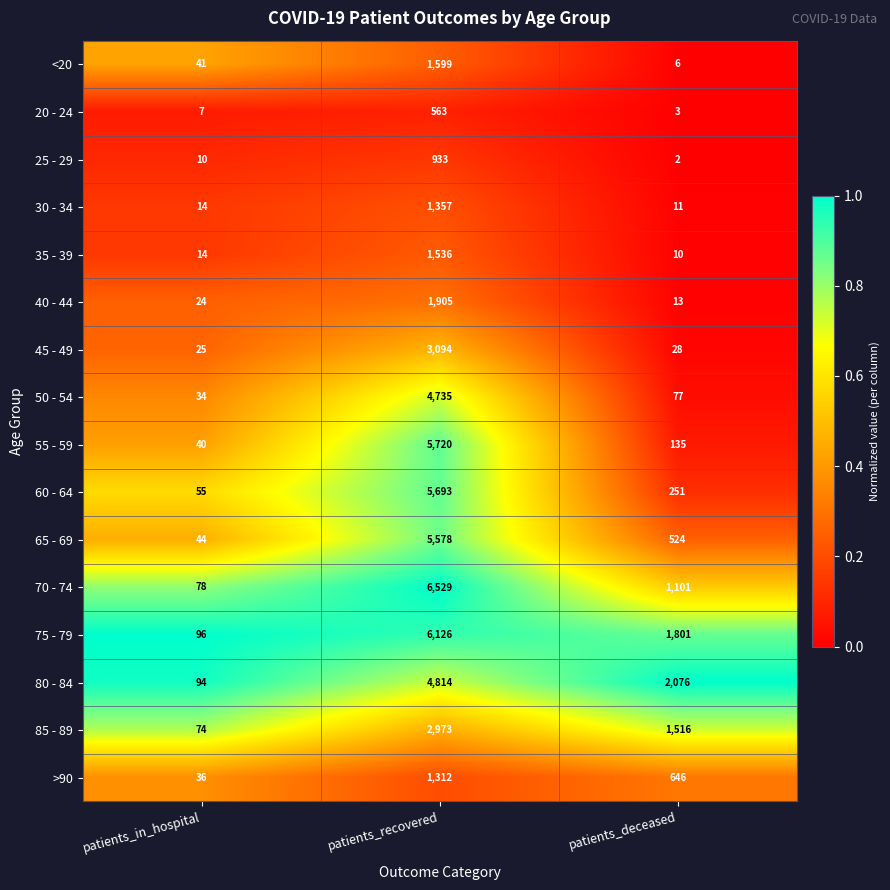

What is the difference between the highest and lowest values at patients_recovered?

5966